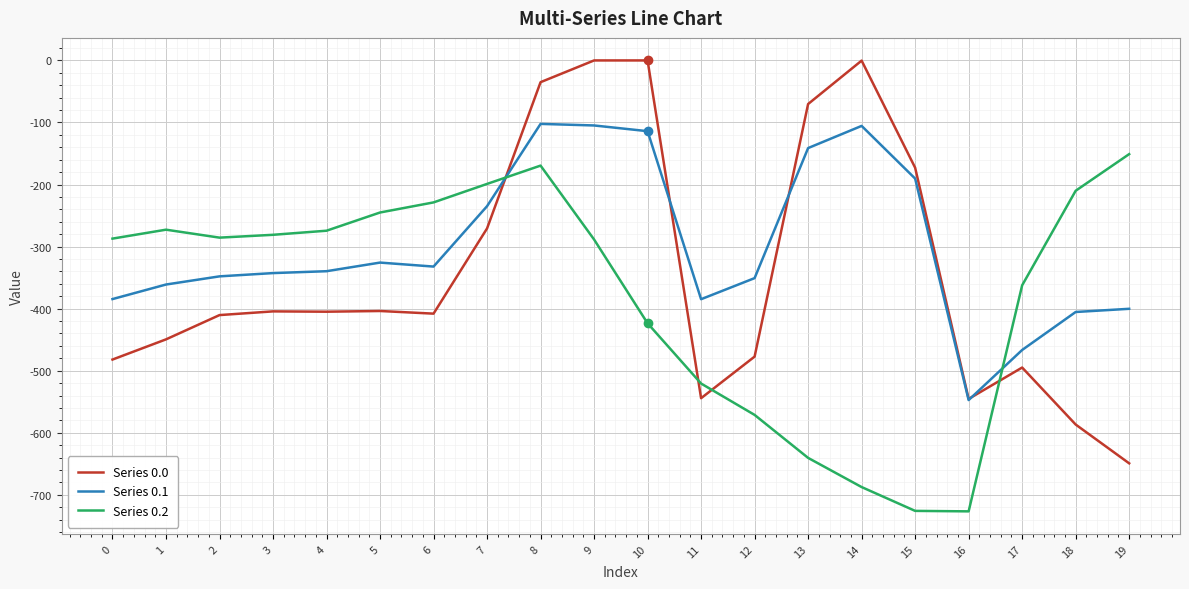

True or false: Series 0.0 and Series 0.2 cross at least once.

True